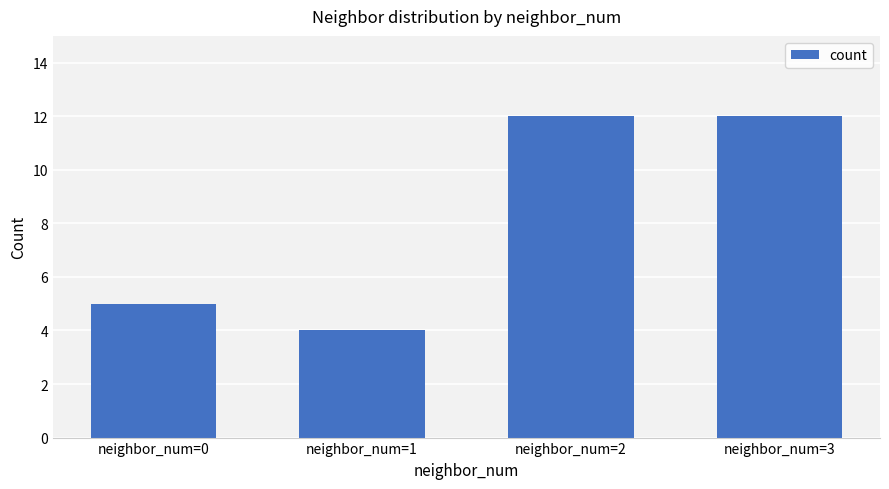

What is the difference between the values at neighbor_num=1 and neighbor_num=2?

8